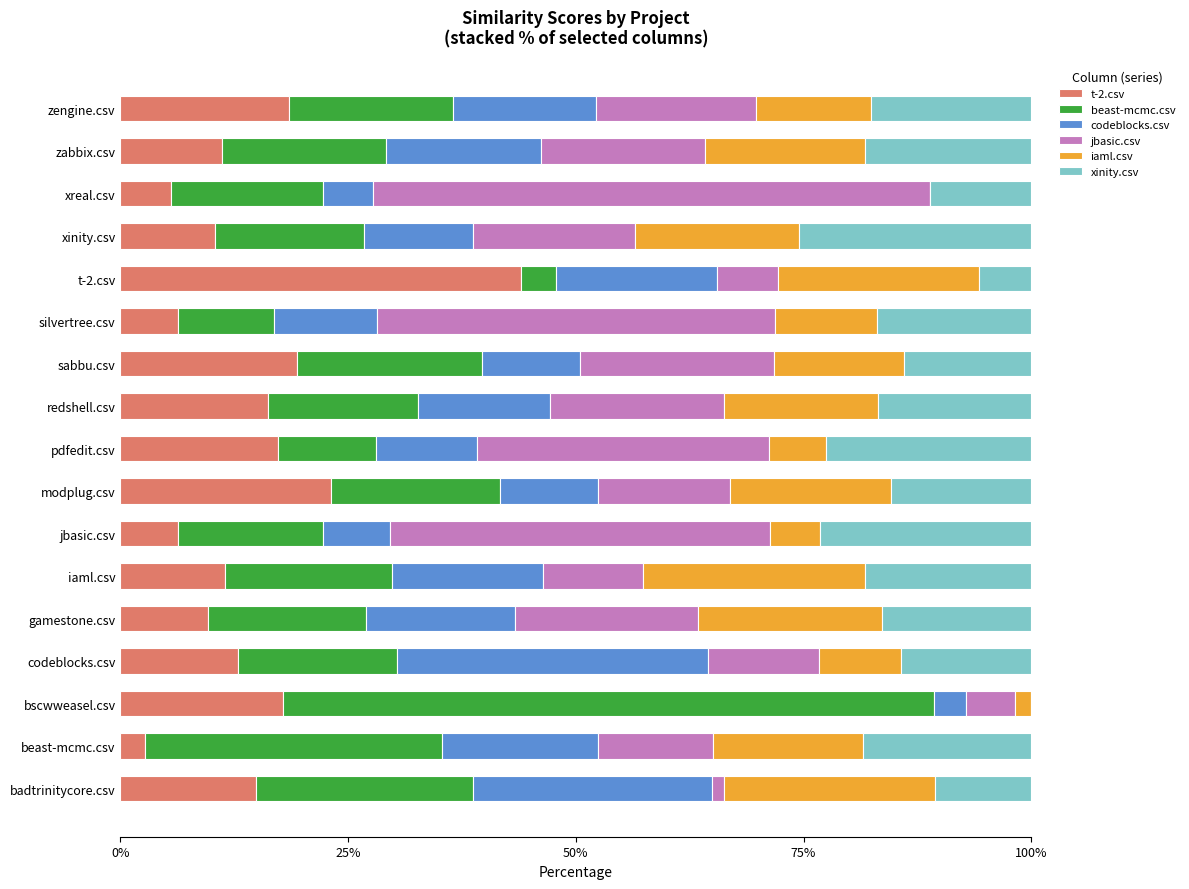

What is the sum of the t-2.csv values at zabbix.csv and t-2.csv?

55.1